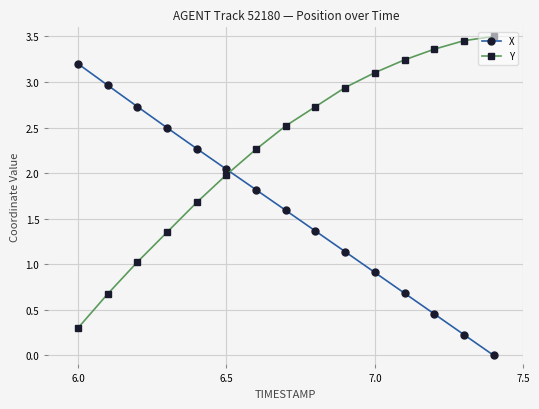

What is the sum of all Y values?

34.1